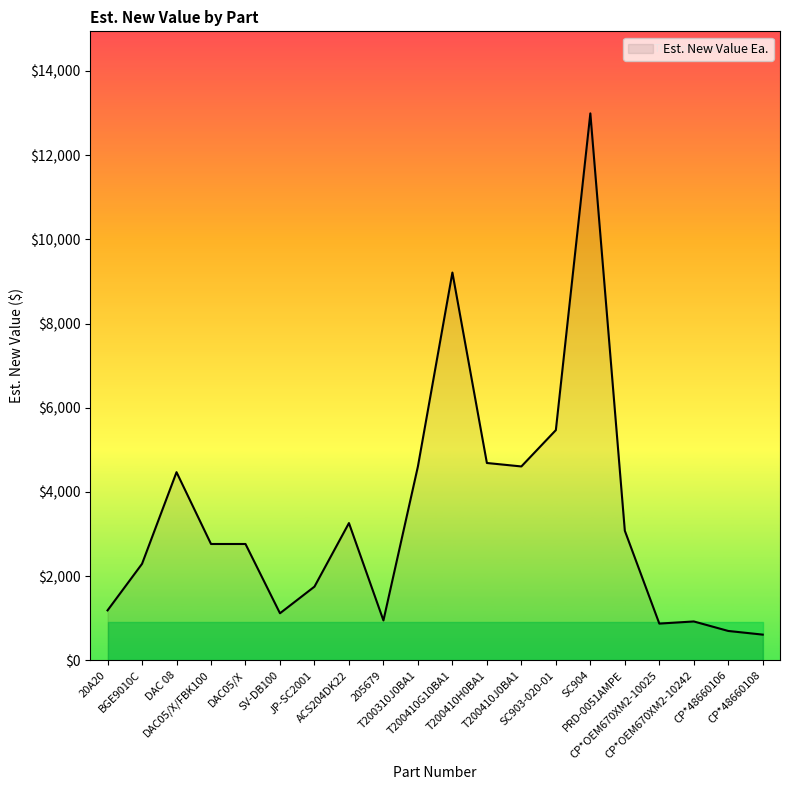

What is the maximum value shown in the chart?

12992